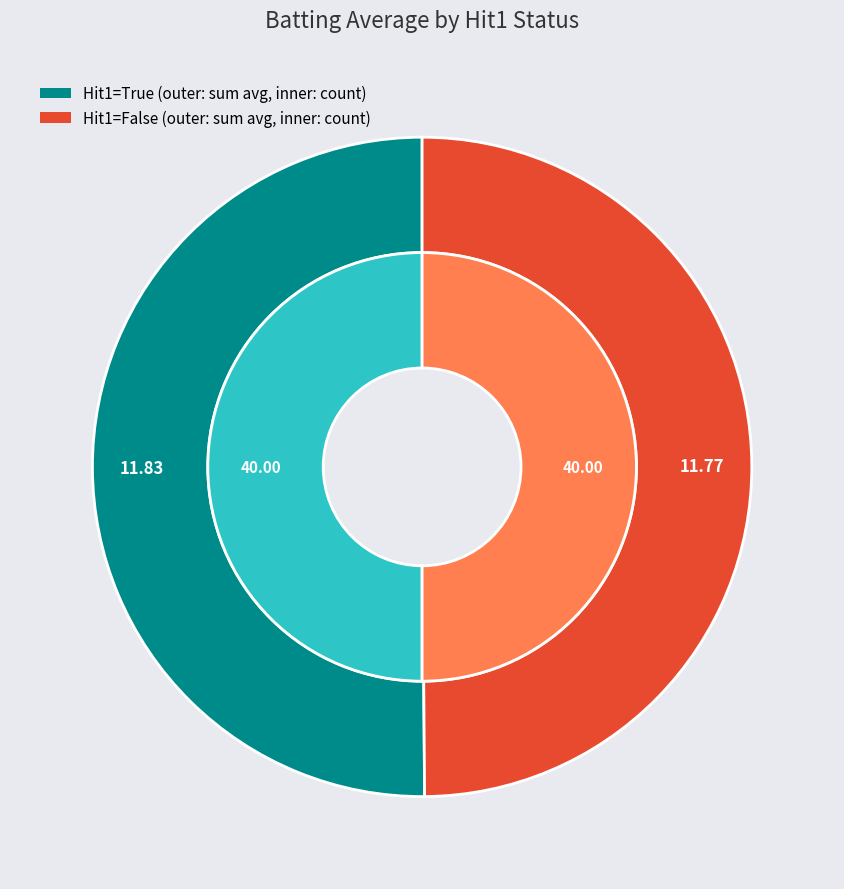

Rank the series by their average value, from highest to lowest.

True, False